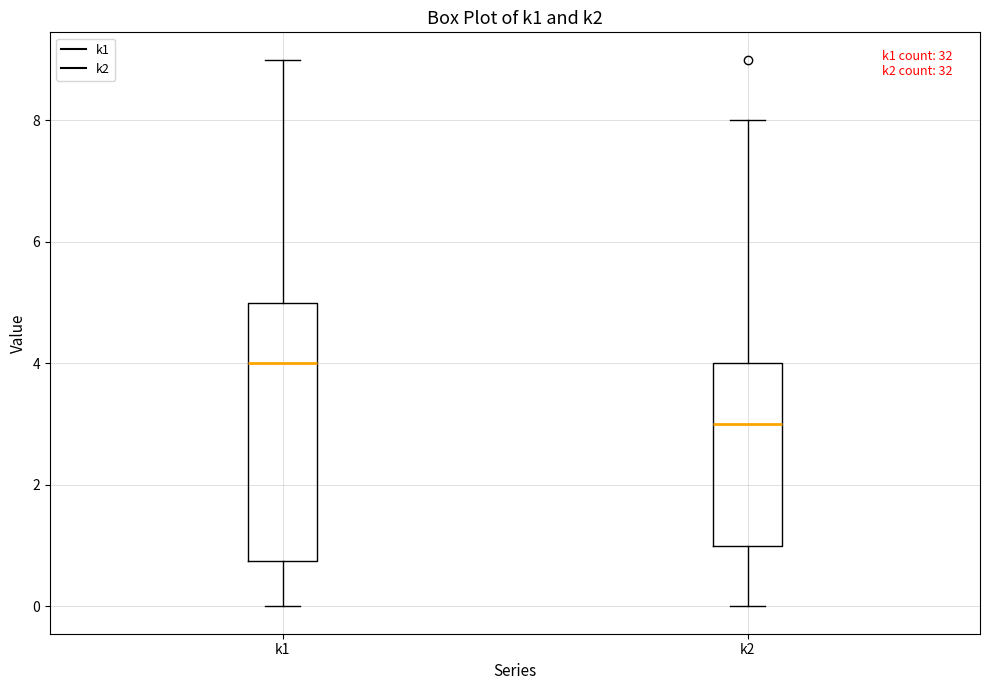

Comparing the boxes themselves (not the whiskers), which one is the tallest?

k1